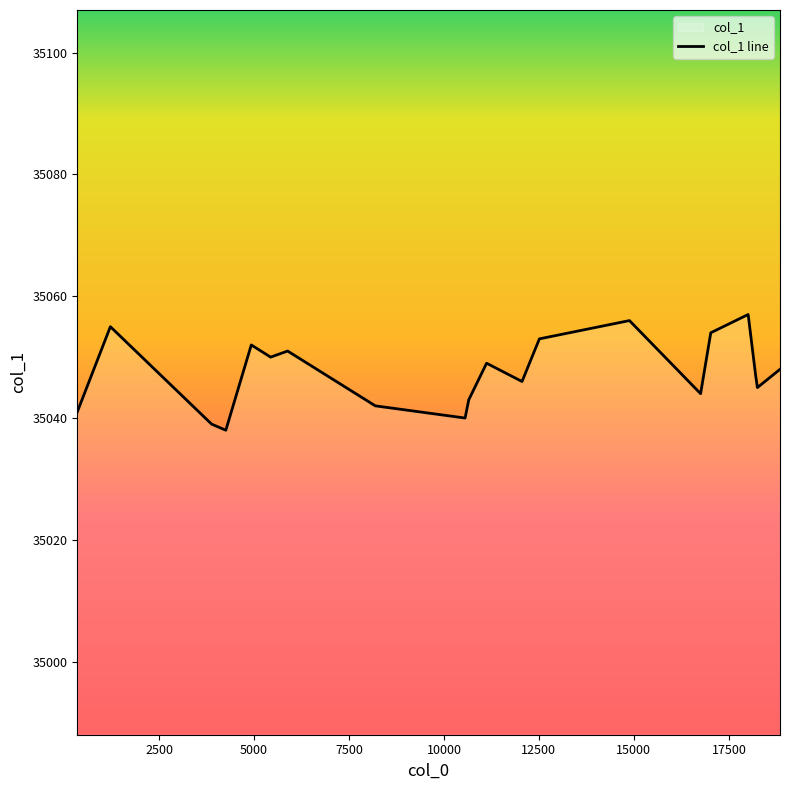

What is the difference between the maximum and minimum values?

19